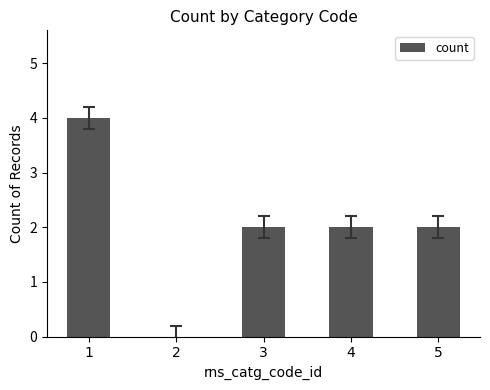

What is the sum of the values at 5 and 1?

6